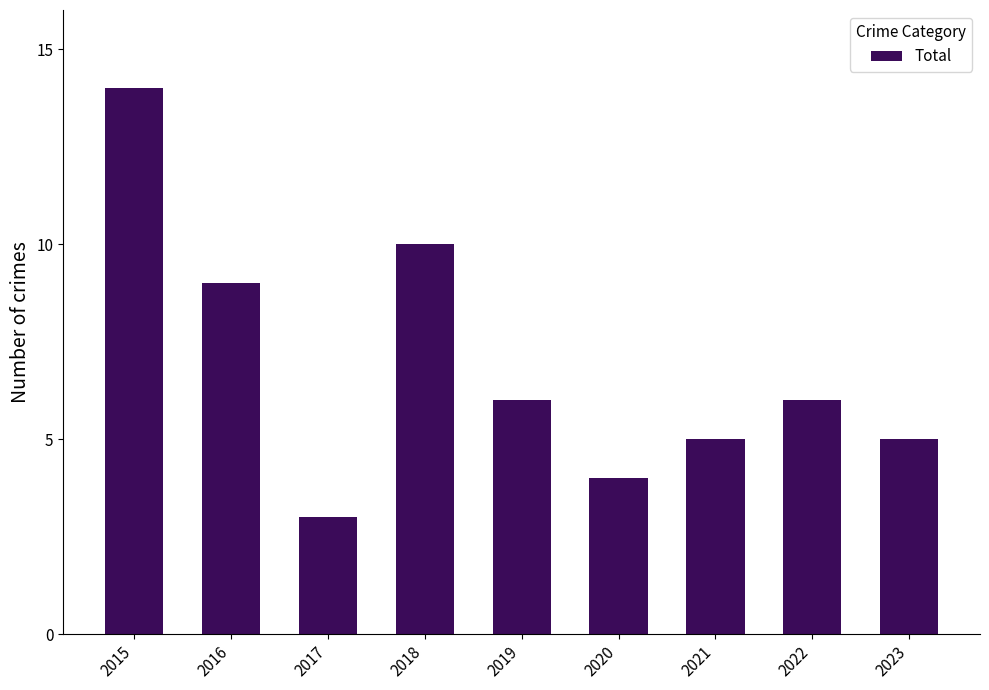

How many distinct data groups are displayed?

1